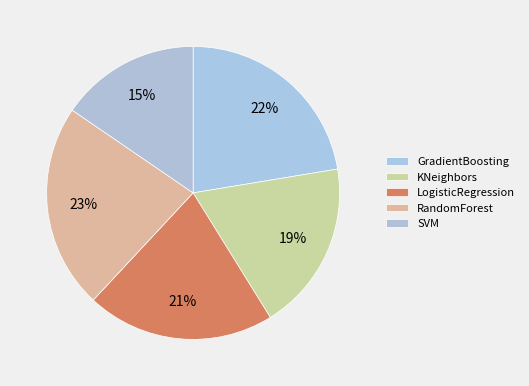

To the nearest percent, what percentage of the pie is SVM?

15%